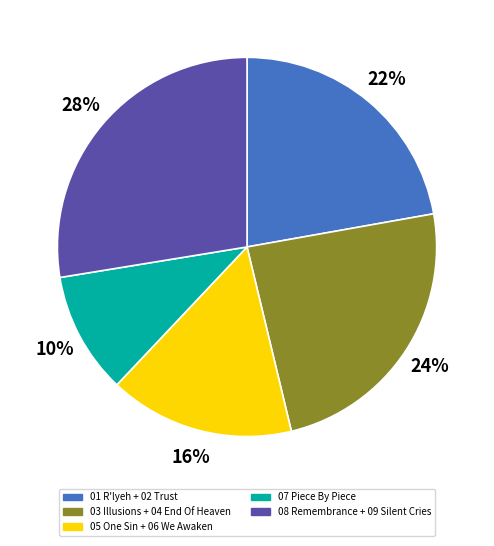

Is there a majority slice in this chart?

No